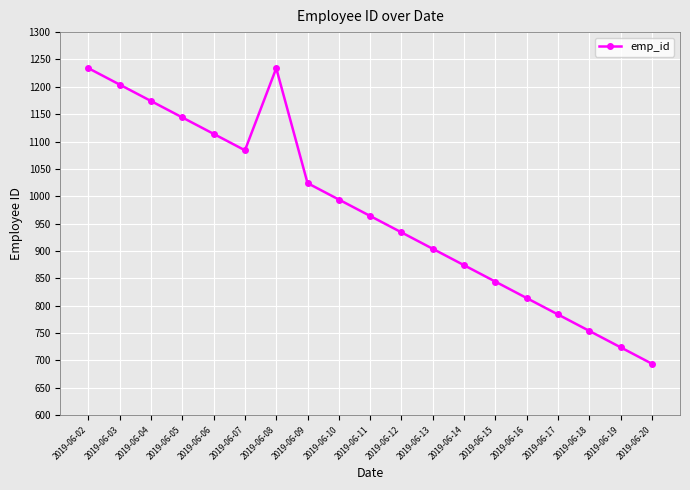

Reading right to left, list all the values displayed in this chart.

2019-06-20=694	2019-06-19=724	2019-06-18=754	2019-06-17=784	2019-06-16=814	2019-06-15=844	2019-06-14=874	2019-06-13=904	2019-06-12=934	2019-06-11=964	2019-06-10=994	2019-06-09=1024	2019-06-08=1234	2019-06-07=1084	2019-06-06=1114	2019-06-05=1144	2019-06-04=1174	2019-06-03=1204	2019-06-02=1234